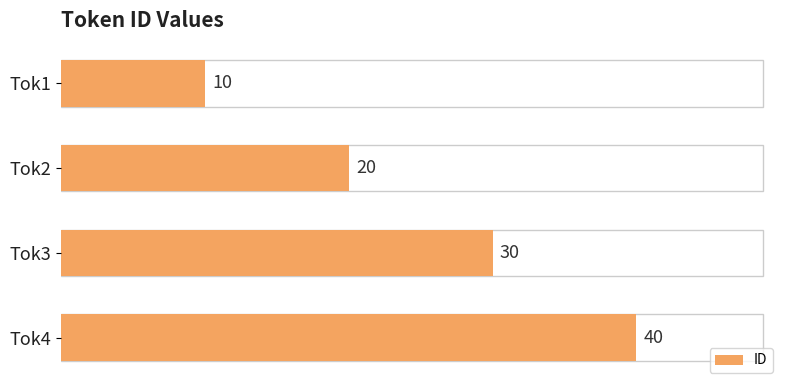

Reading top to bottom, what are all the values shown in this chart?

10	20	30	40